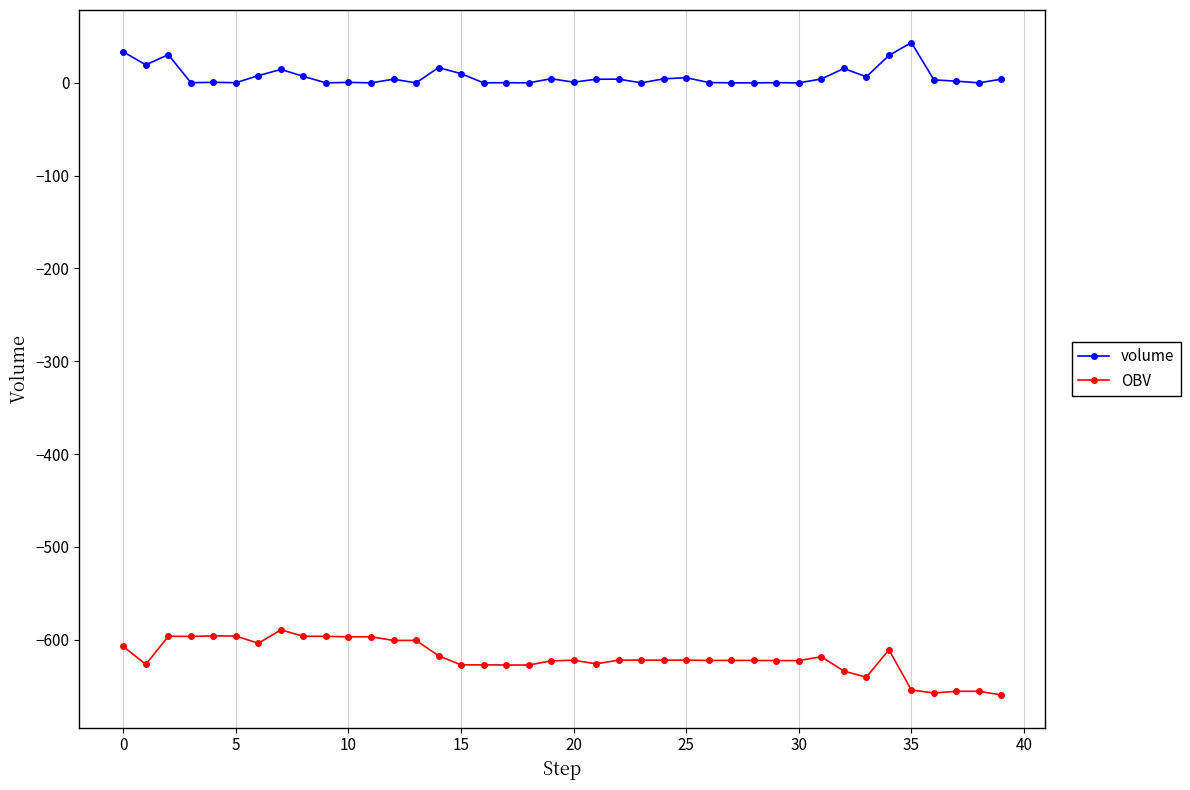

True or false: OBV and volume intersect in this chart.

False